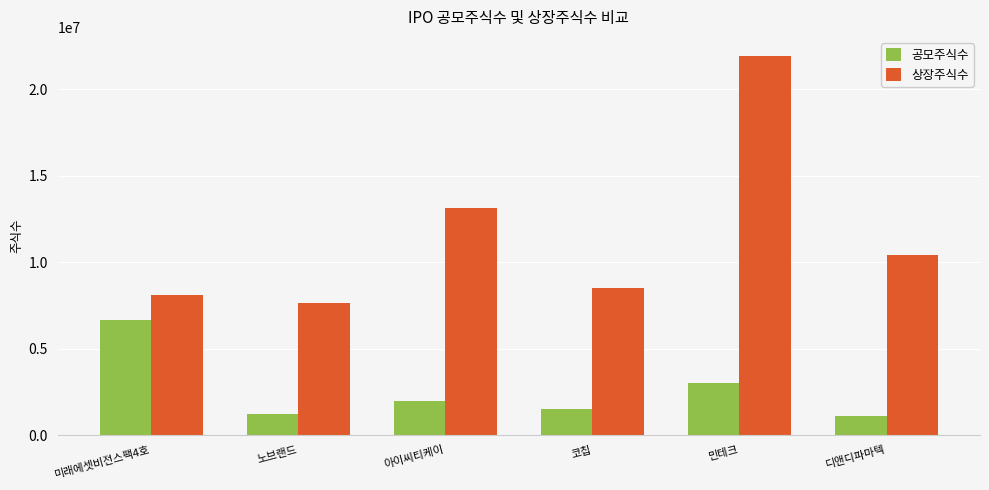

What is the lowest value of the 상장주식수 series?

7651263